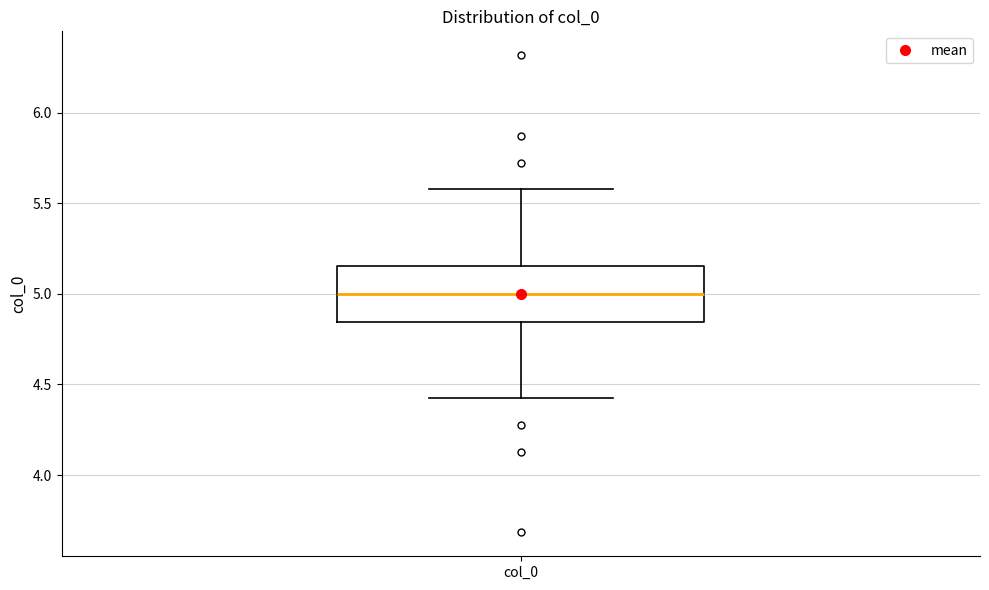

Read this box plot against the y-axis: the position of the median line, the range covered by the box, and the ends of both whiskers. The values are not printed on the chart, so give them approximately, as read against the axis.

median 5.00, box 4.85 to 5.15, whiskers 4.40 to 5.60